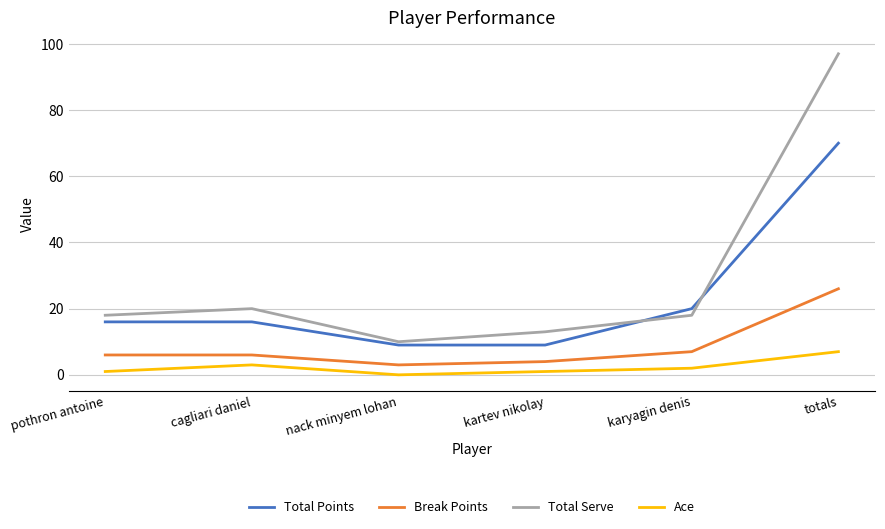

What is the lowest value of the Total Serve series?

10